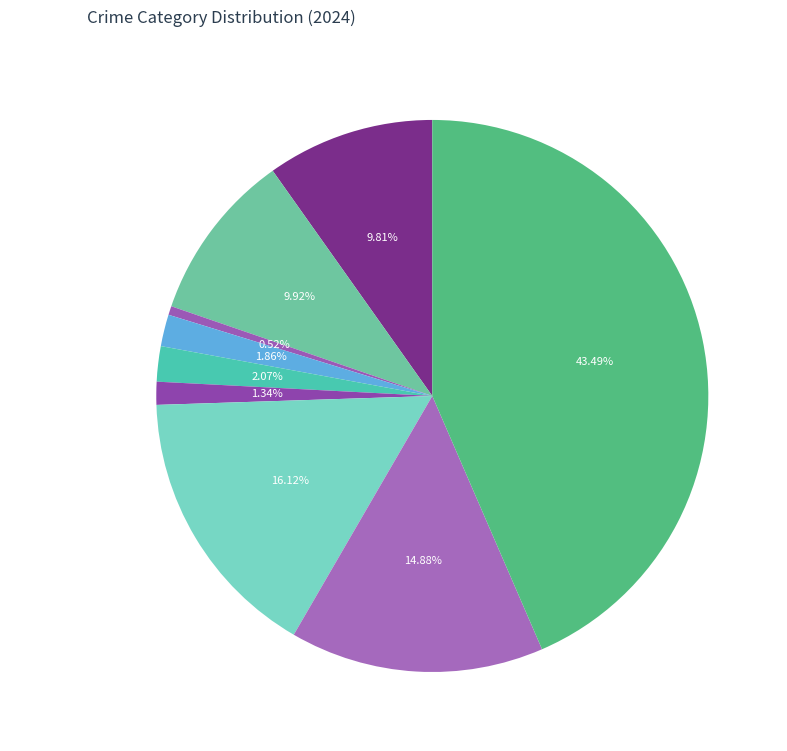

What percentage is the Burglary slice, to the nearest percent?

2%